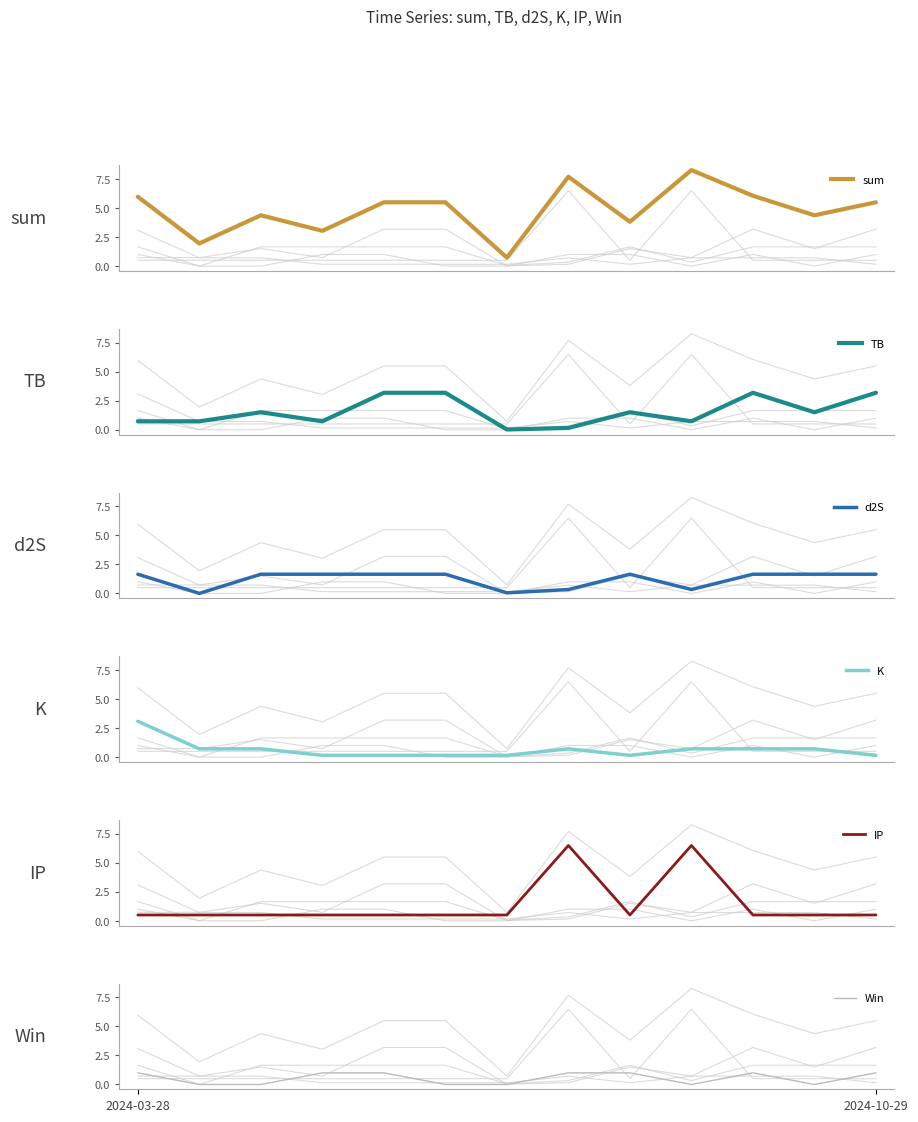

Rank the series at 6 from lowest to highest value.

Win, TB, d2S, K, IP, sum